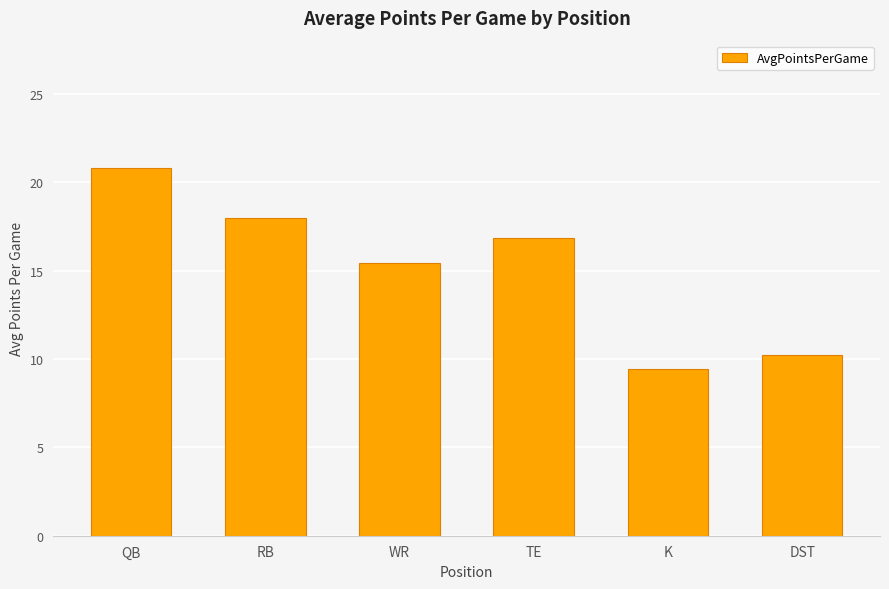

What is the label of the 1st bar from the left?

QB